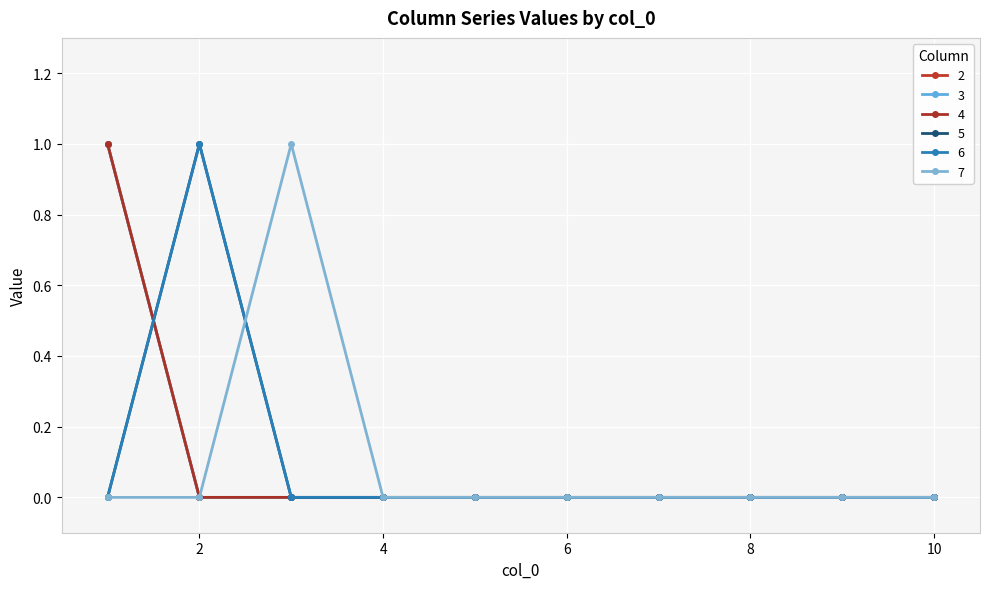

What is the sum of all 3 values?

1